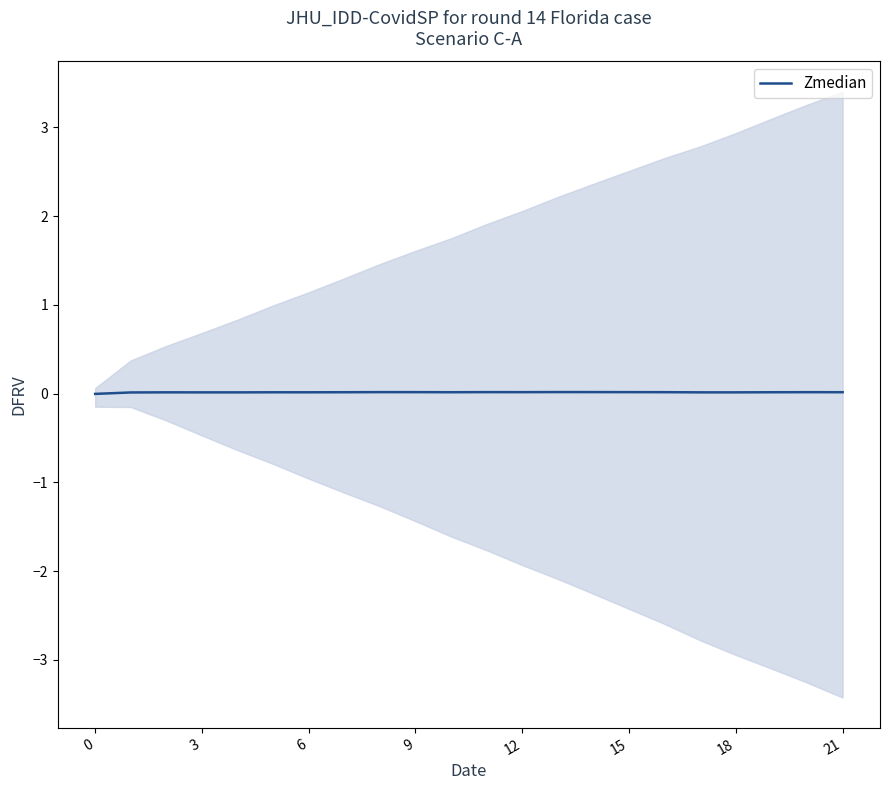

How many lines are shown in the chart?

1